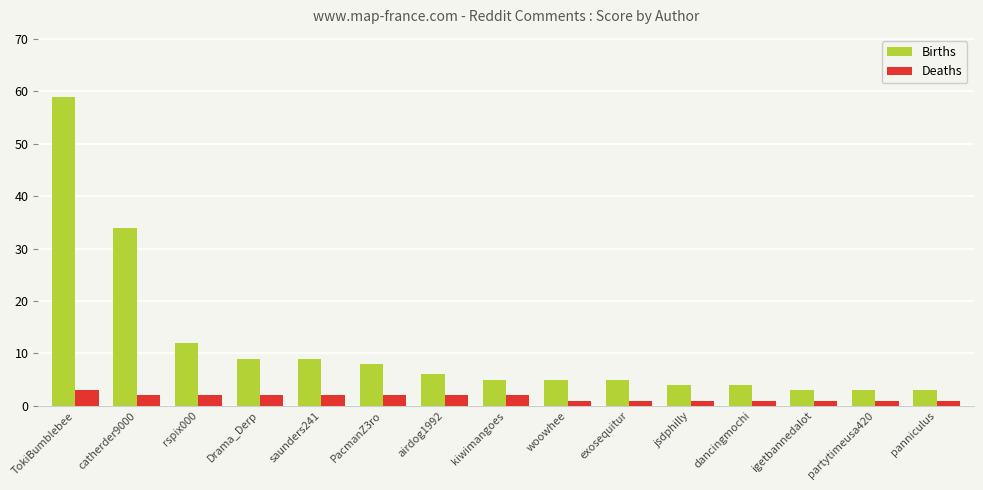

What is the difference between the maximum and minimum values in the Deaths series?

2